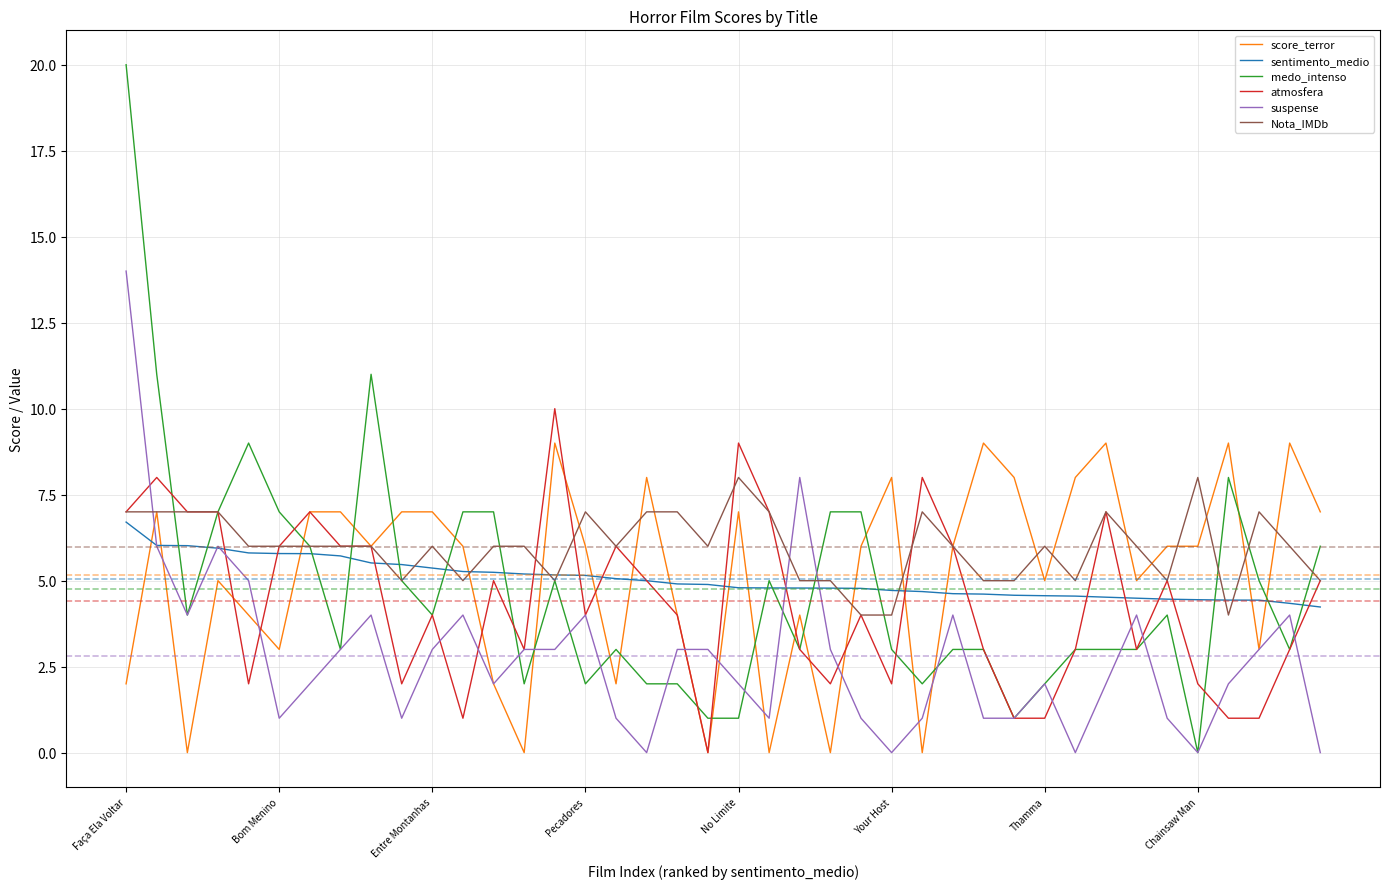

Rank the series by their maximum value, from highest to lowest.

medo_intenso, suspense, atmosfera, score_terror, Nota_IMDb, sentimento_medio